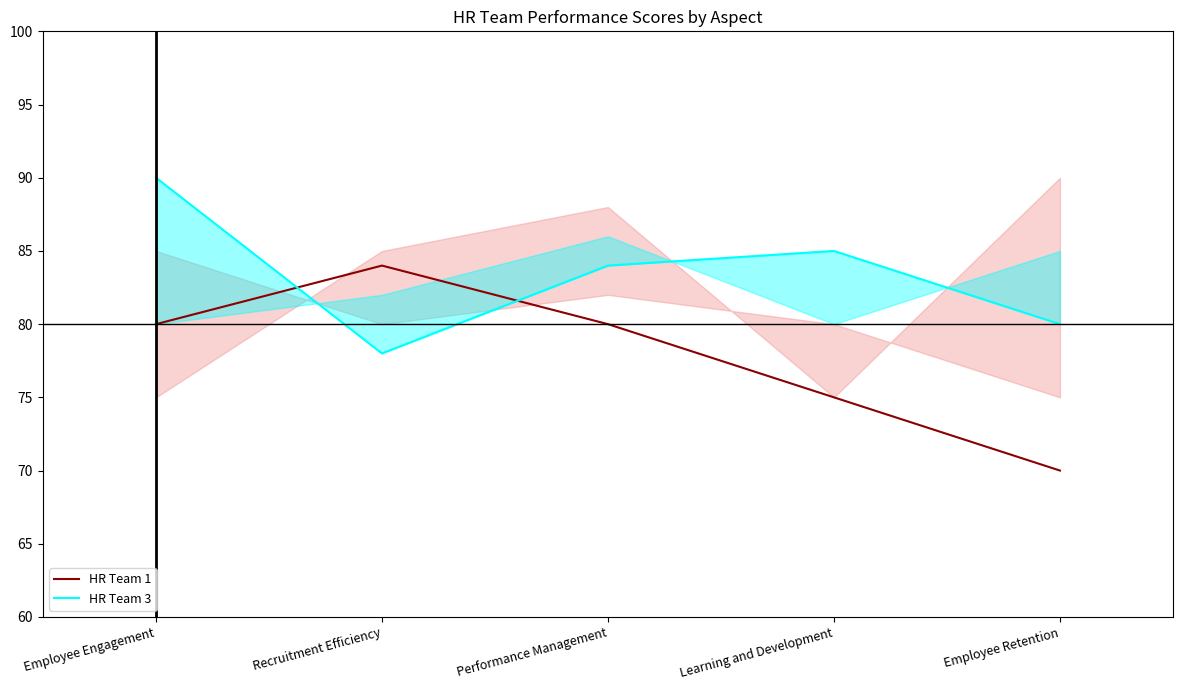

What is the difference between the maximum and minimum values in the HR Team 3 series?

12